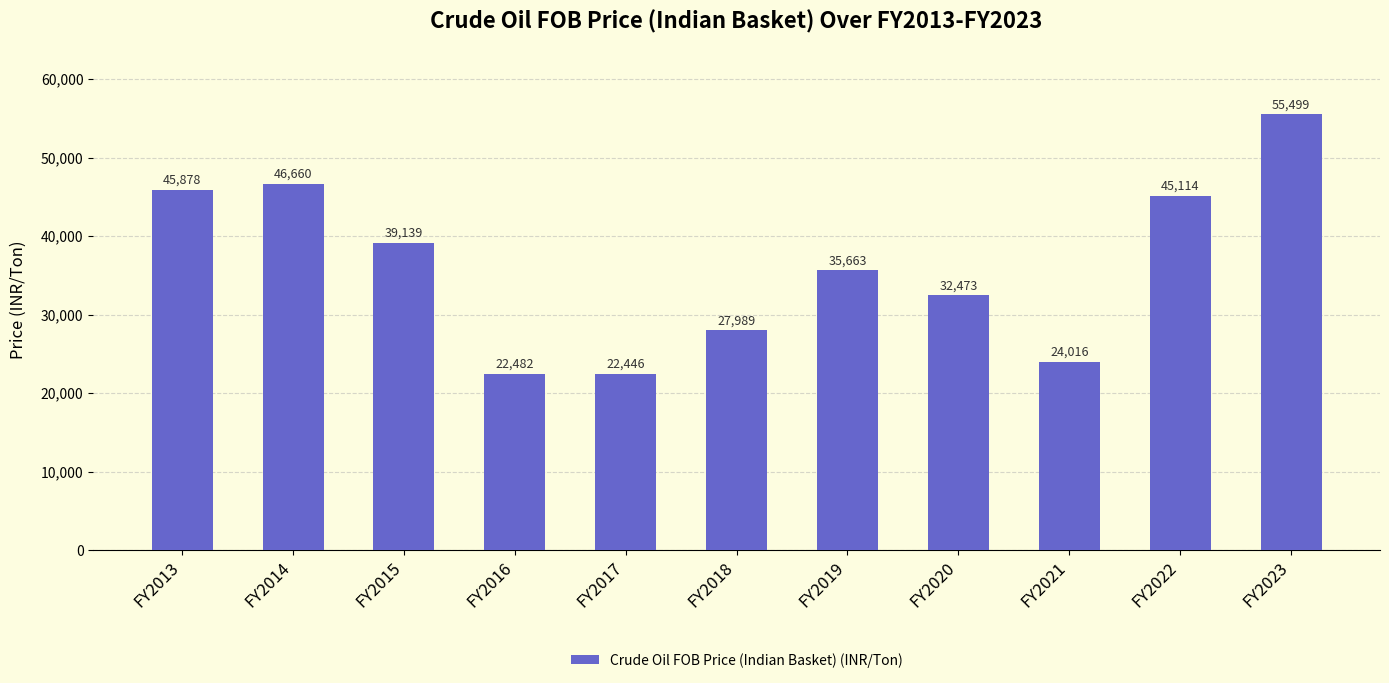

List the labels in order of value, smallest first.

FY2017, FY2016, FY2021, FY2018, FY2020, FY2019, FY2015, FY2022, FY2013, FY2014, FY2023